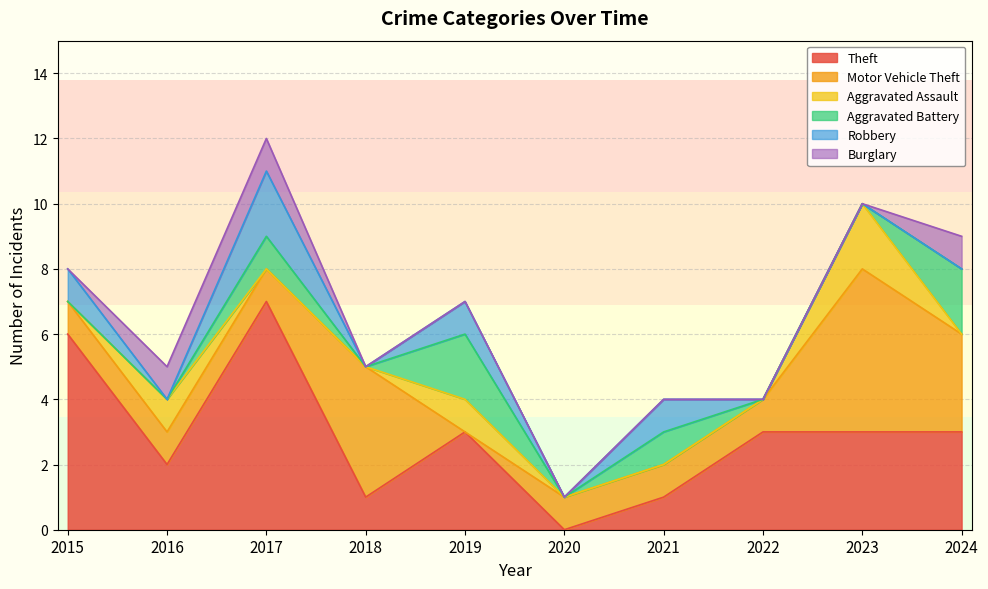

Reading left to right, what are all the values shown in this chart?

Theft: 6	2	7	1	3	0	1	3	3	3
Motor Vehicle Theft: 1	1	1	4	0	1	1	1	5	3
Aggravated Assault: 0	1	0	0	1	0	0	0	2	0
Aggravated Battery: 0	0	1	0	2	0	1	0	0	2
Robbery: 1	0	2	0	1	0	1	0	0	0
Burglary: 0	1	1	0	0	0	0	0	0	1